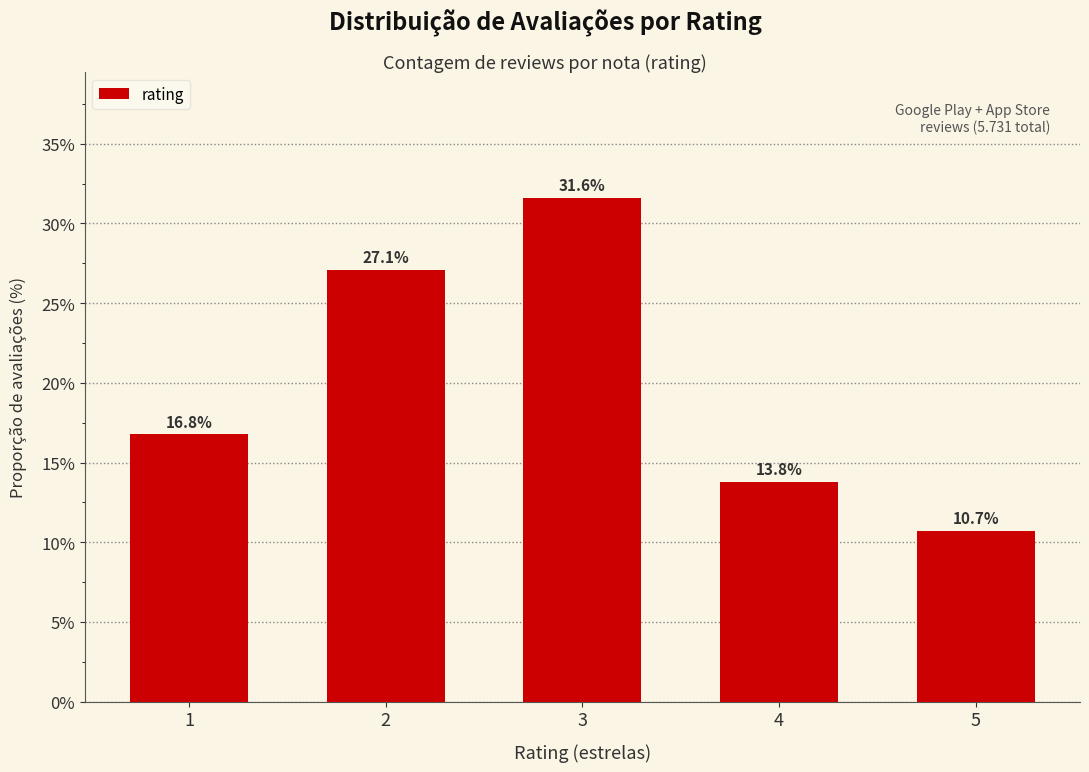

What is the minimum value shown in the chart?

10.7